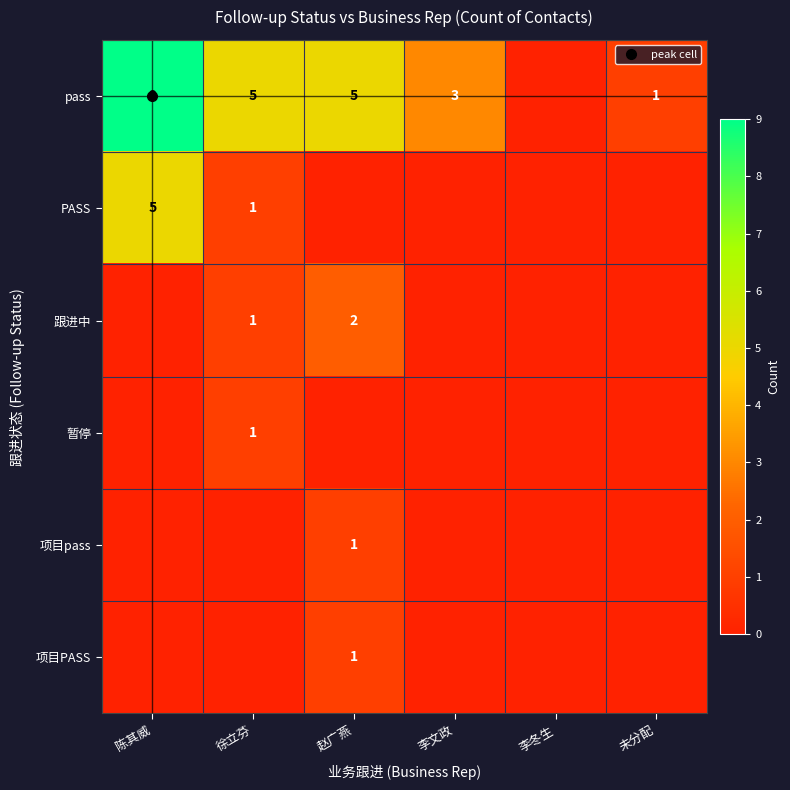

Which series has the widest spread of values?

pass